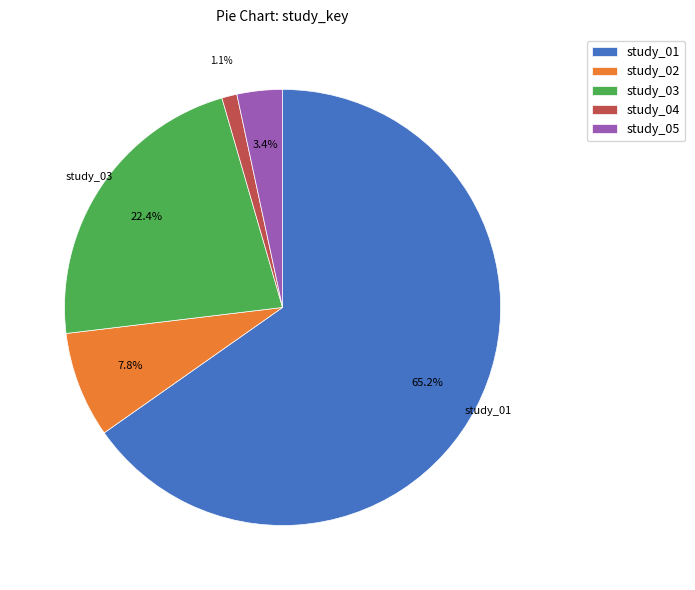

Does study_01 account for over 50% of the chart?

Yes